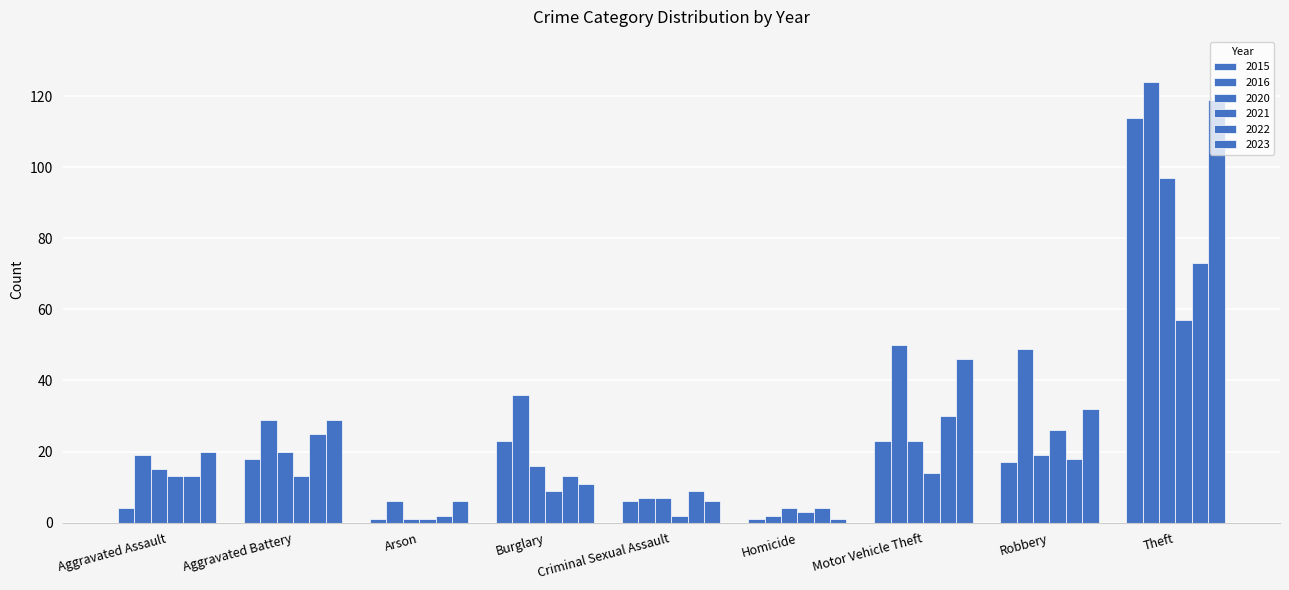

True or false: 2015 has a value of 1 at Homicide.

True